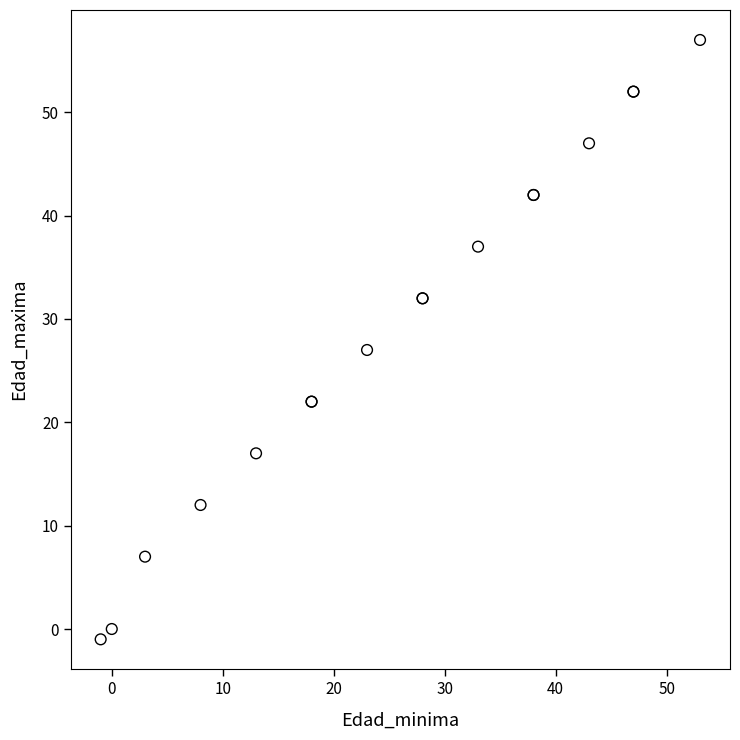

What Y value in the scatter plot is closest to 28?

27